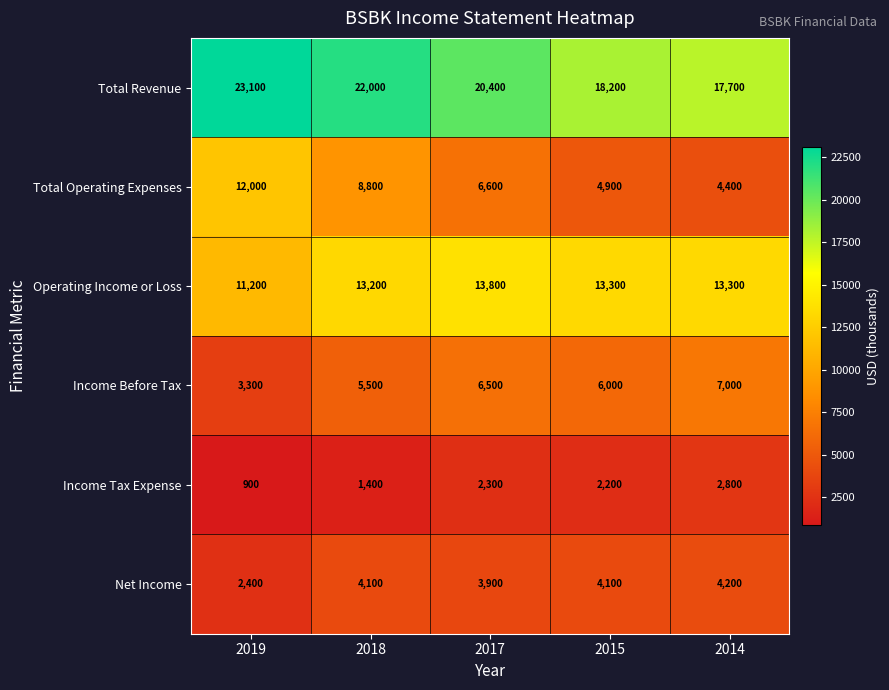

Between 2015 and 2014, which series saw the biggest shift?

Income Before Tax